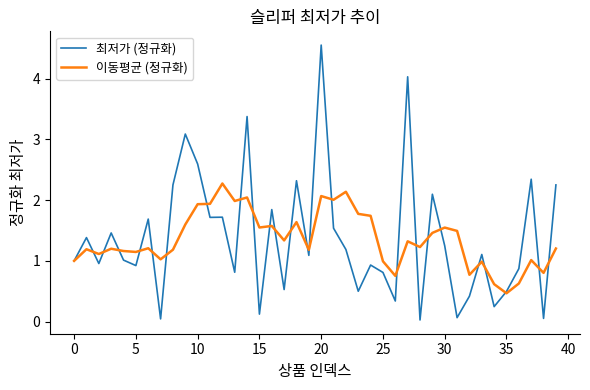

What is the maximum value shown in the chart?

4.6